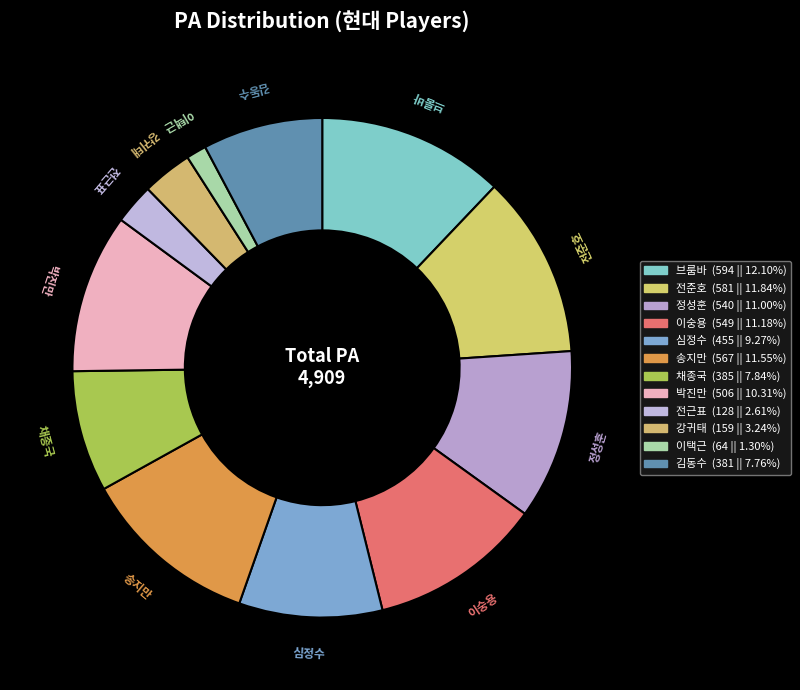

Do 채종국 and 박진만 together represent more than half of the pie?

No